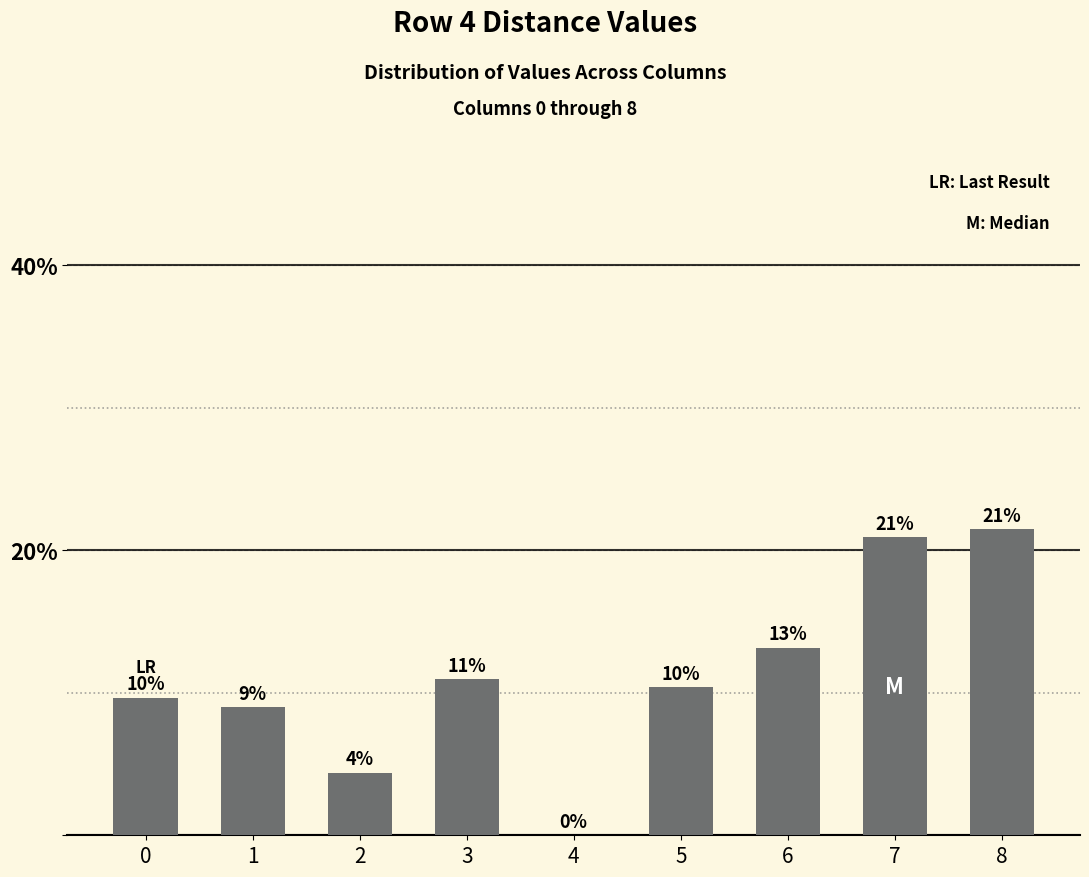

At which label does the data first exceed 10?

3